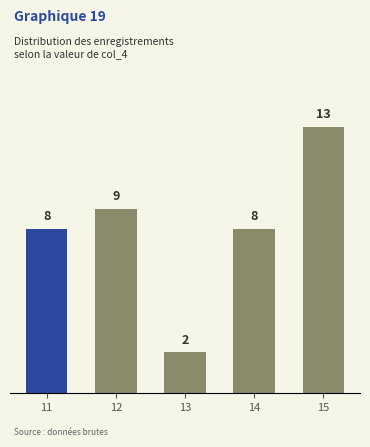

Does the chart contain any negative values?

No